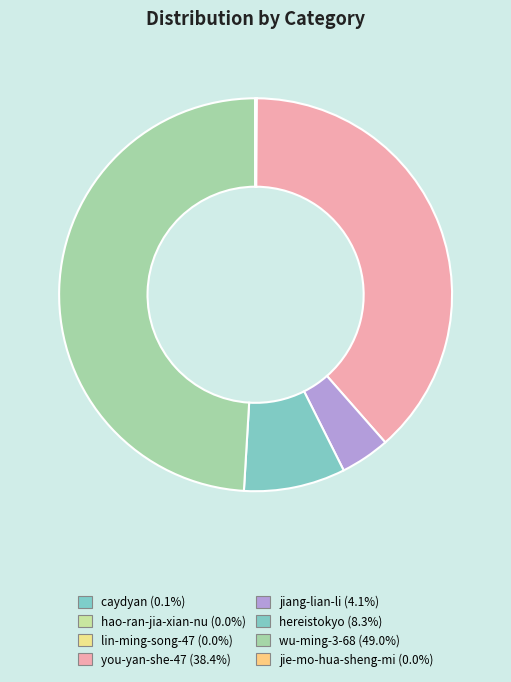

Count the number of slices in the pie.

8